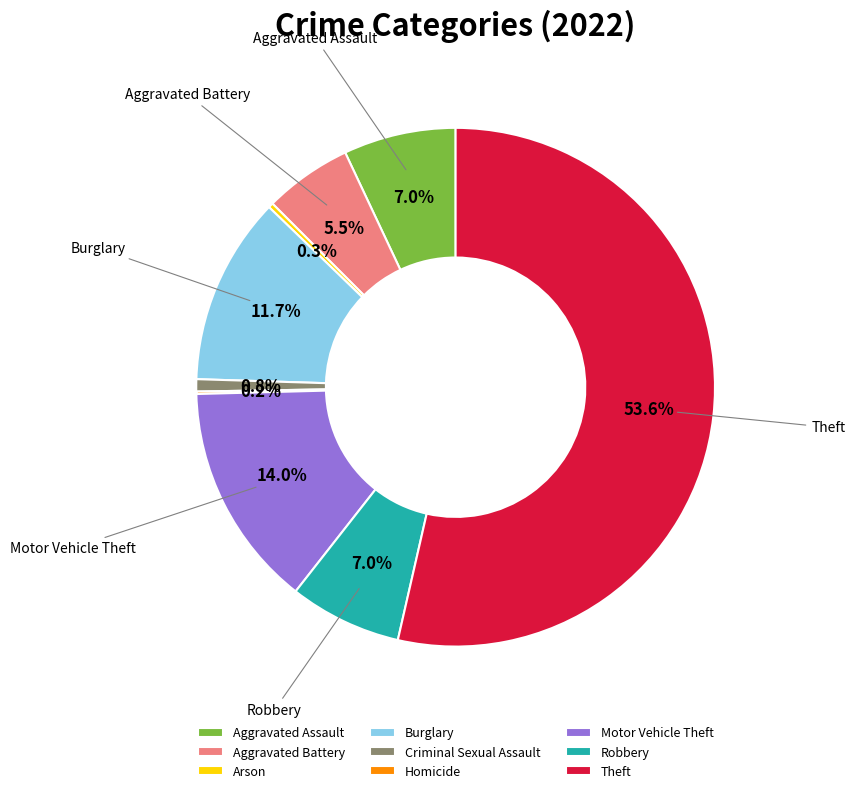

Approximately how many times larger is the value at Criminal Sexual Assault compared to Arson?

2.5